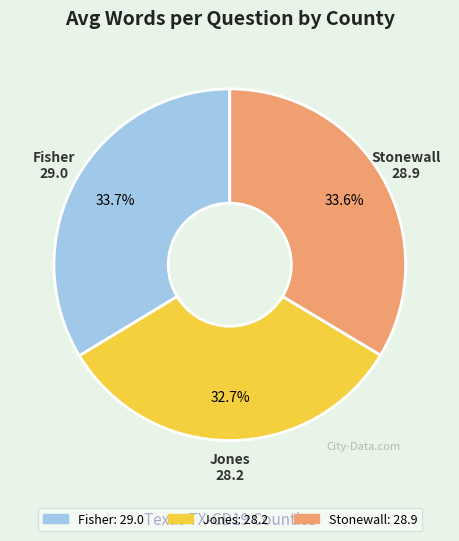

What percentage is the Jones slice, to the nearest percent?

33%